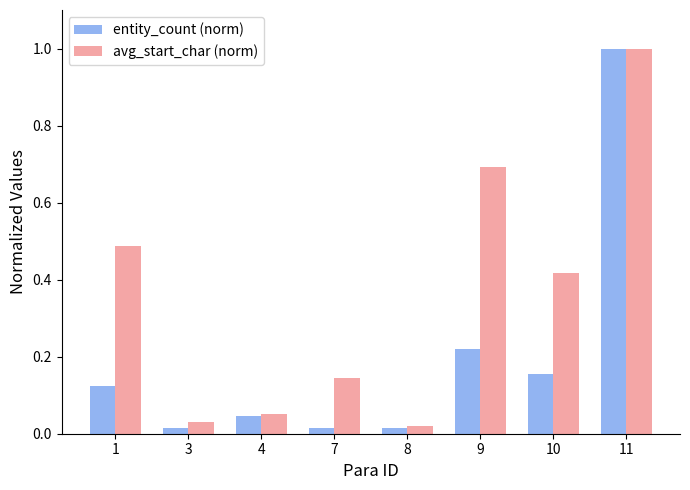

At which category is the sum across all series the highest?

11